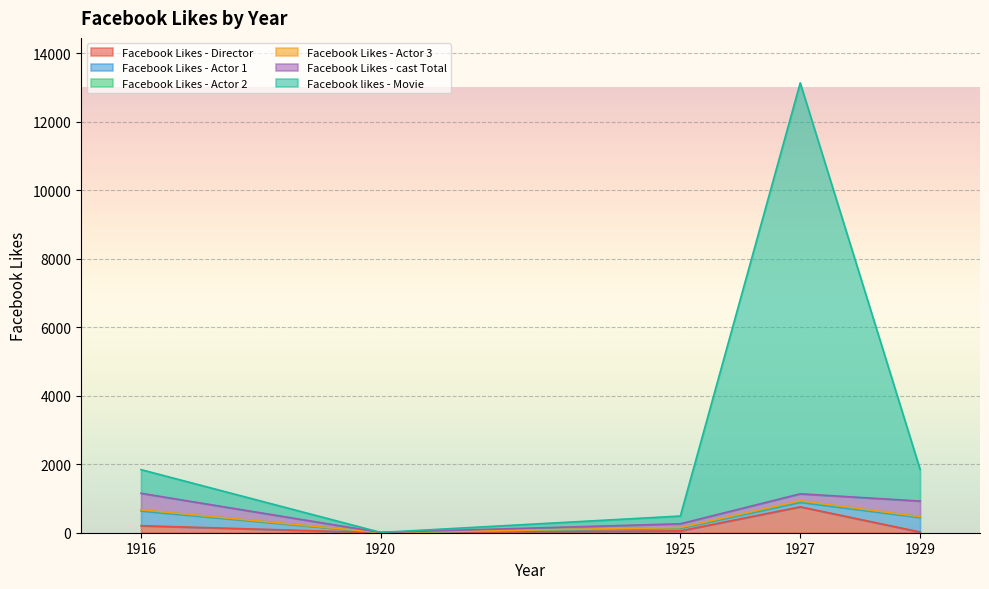

True or false: Facebook Likes - Actor 1 and Facebook Likes - Actor 2 intersect in this chart.

False